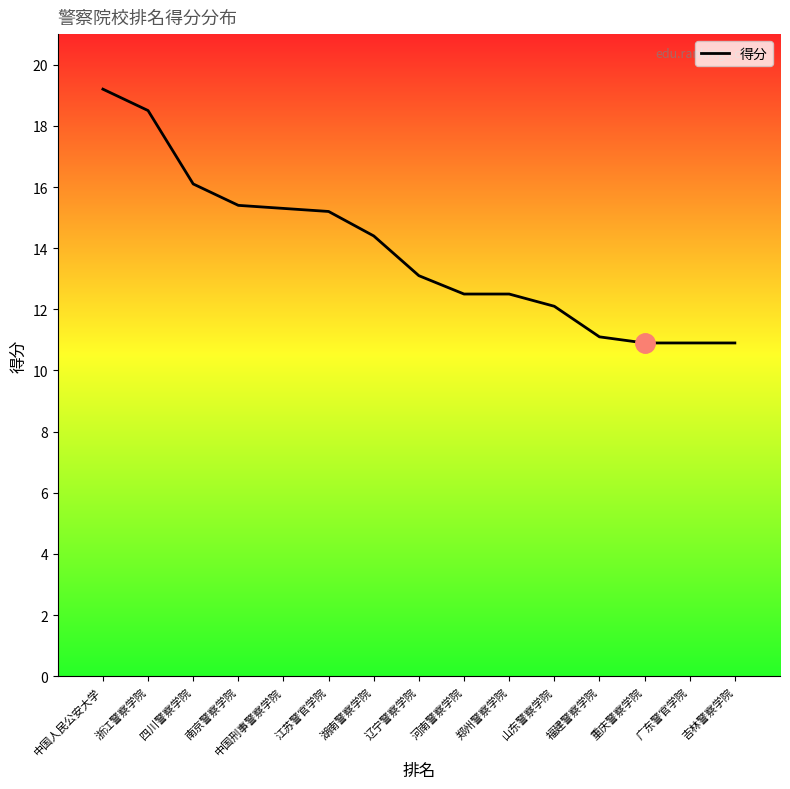

The chart shows a value of 15.2 at 江苏警官学院. True or false?

True